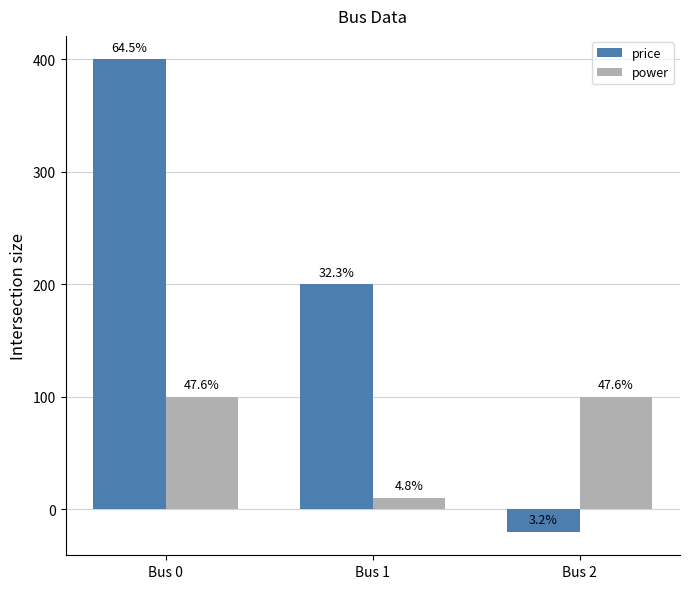

What is the highest value of the power series?

100